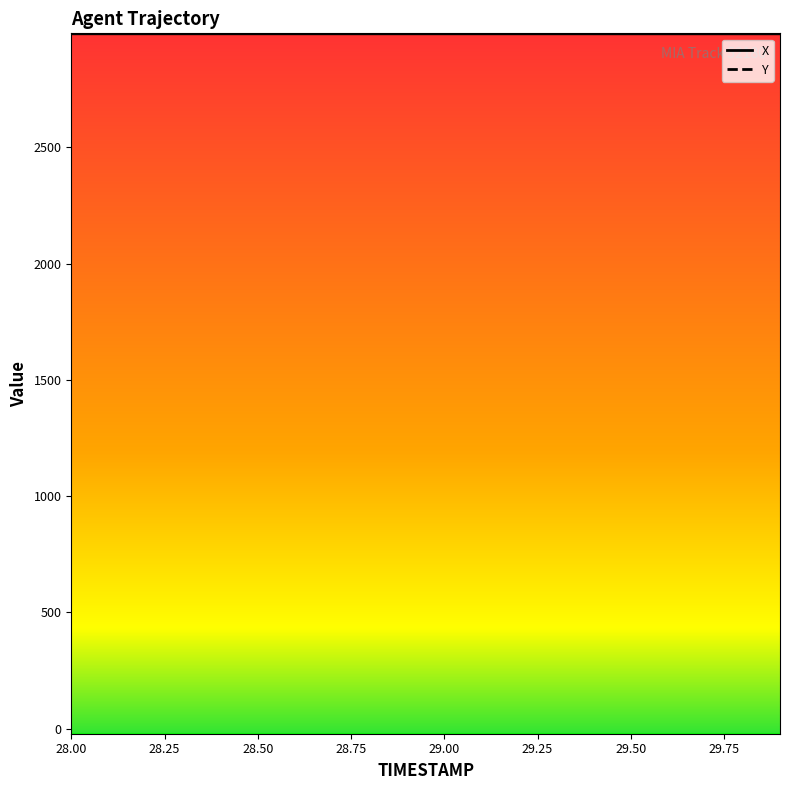

What are all the series names shown in the legend?

X, Y